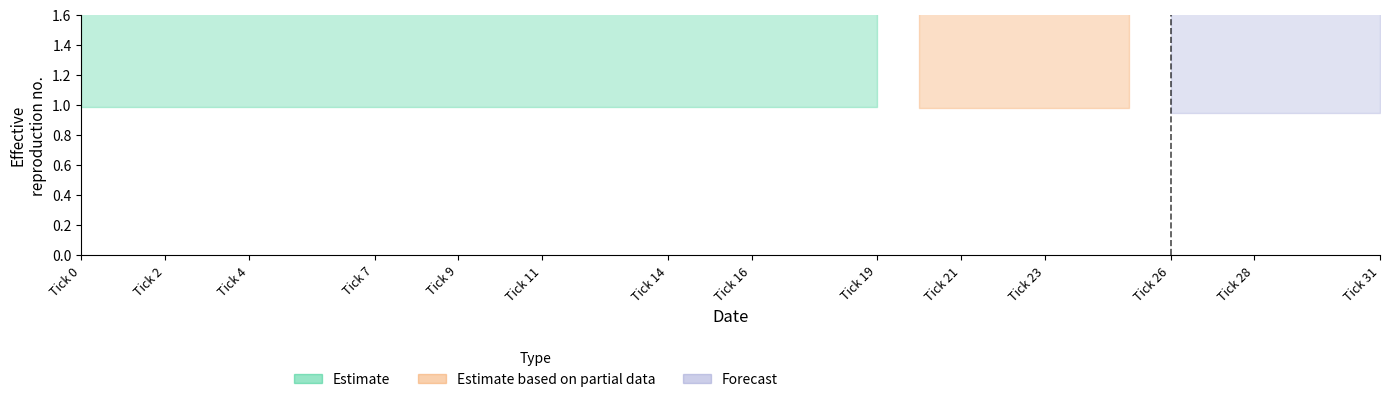

Does the chart have visible grid lines?

No